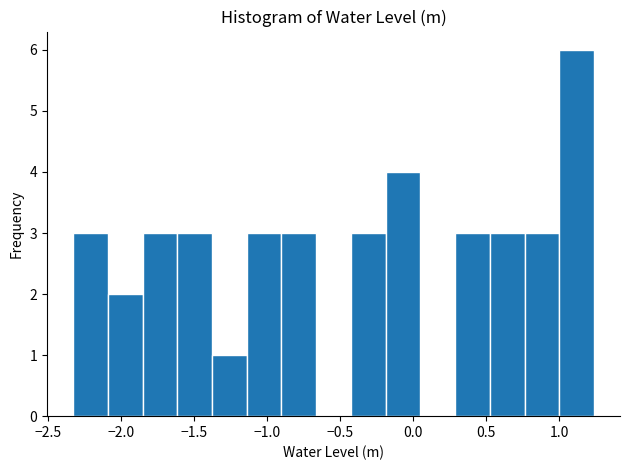

How tall is the bar that spans -2.35 to -2.10 on the x-axis? Neither the bar edges nor the heights are printed on the chart, so give them approximately, as read against the axes.

3